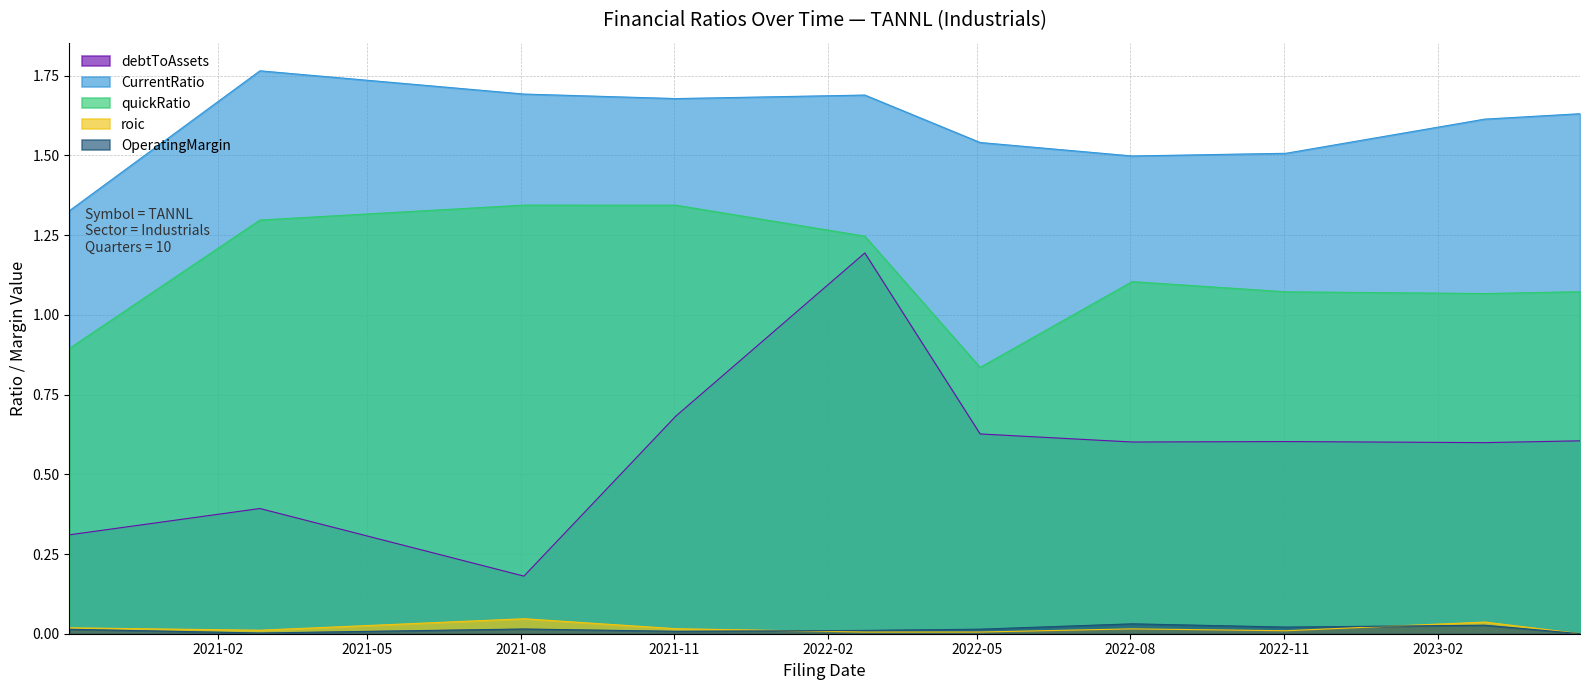

How many lines are shown in the chart?

5